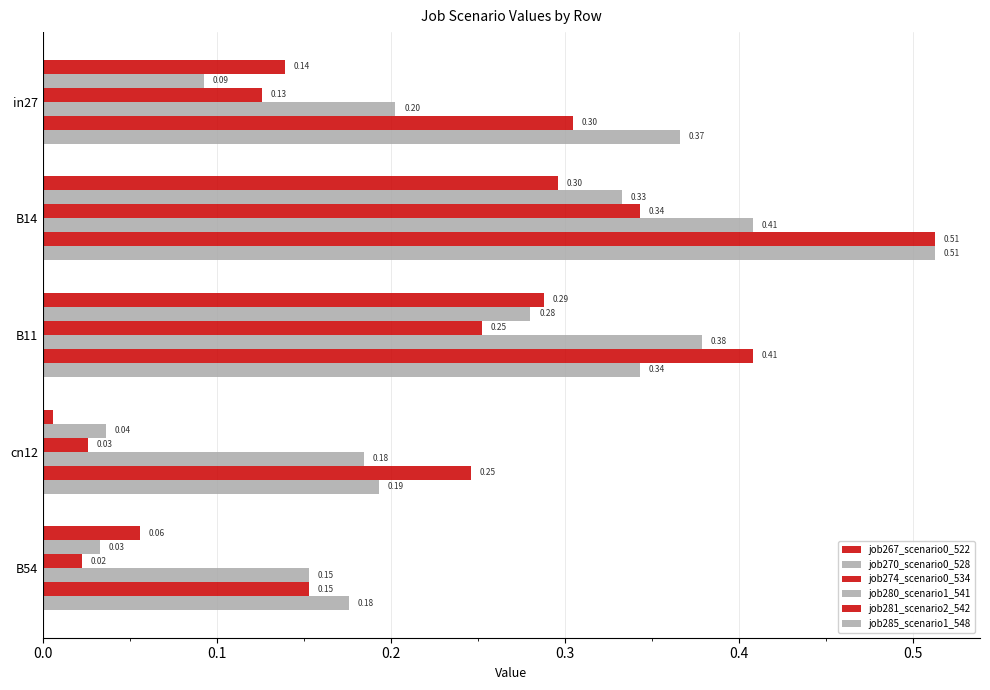

At how many categories does at least one series exceed 0?

5